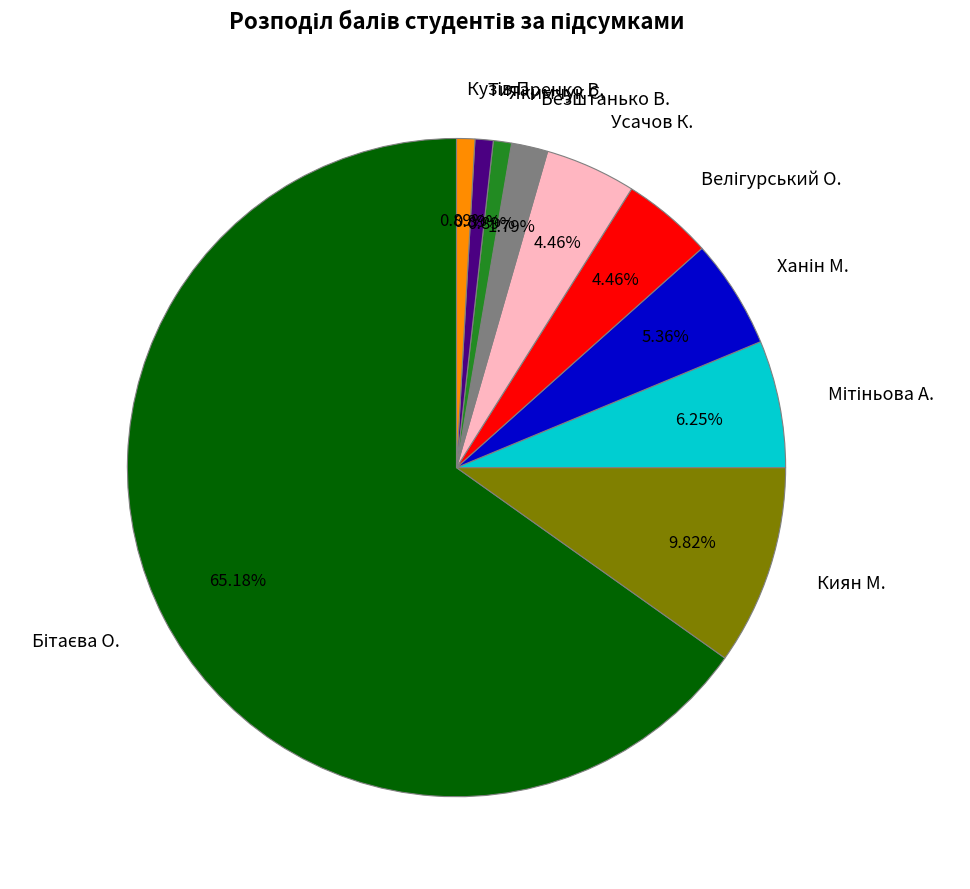

Between Титаренко В. and Киян М., which is larger?

Киян М.